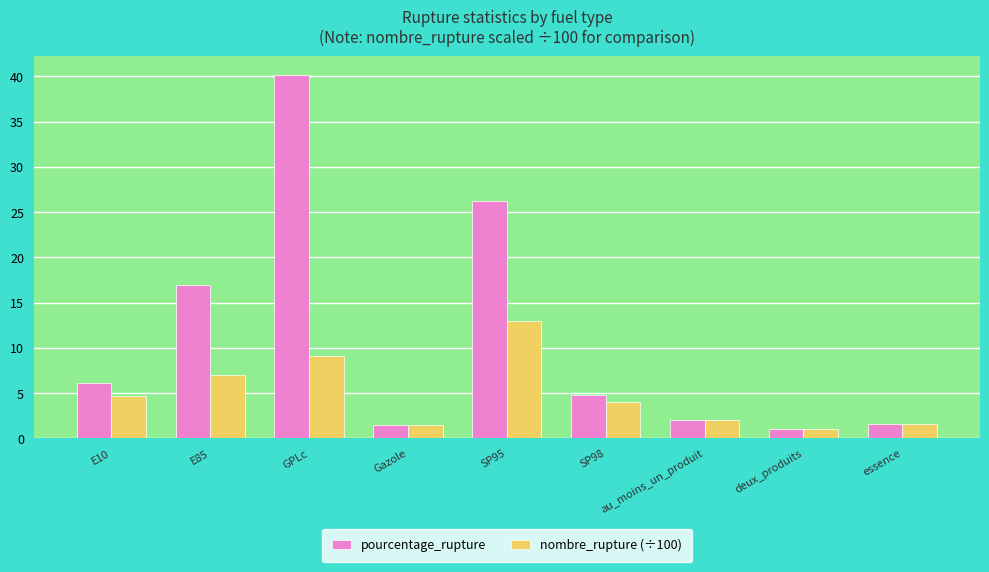

The nombre_rupture (÷100) series shows 4.0 at SP98. True or false?

True